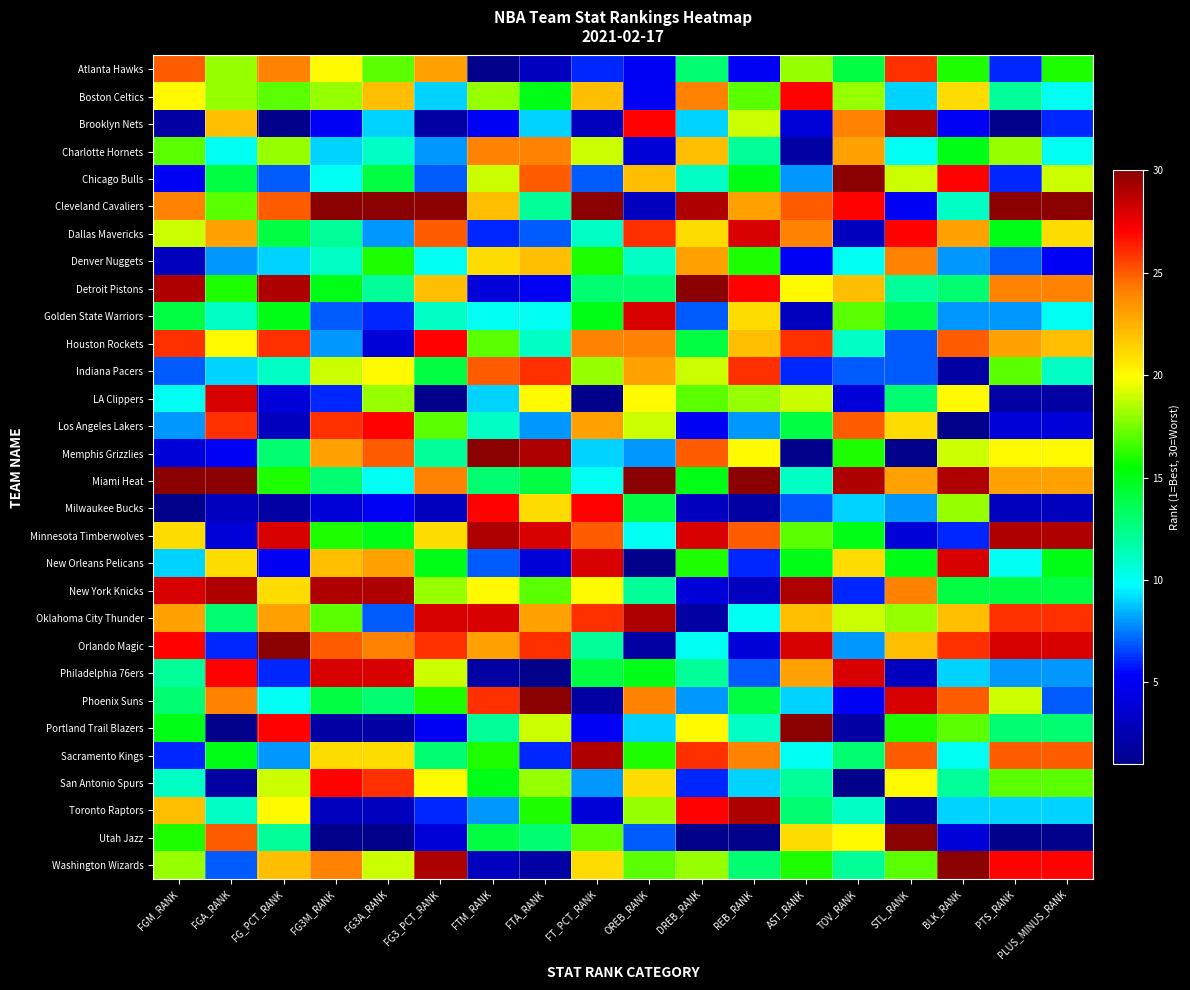

Which label corresponds to the largest value in the chart?

TOV_RANK